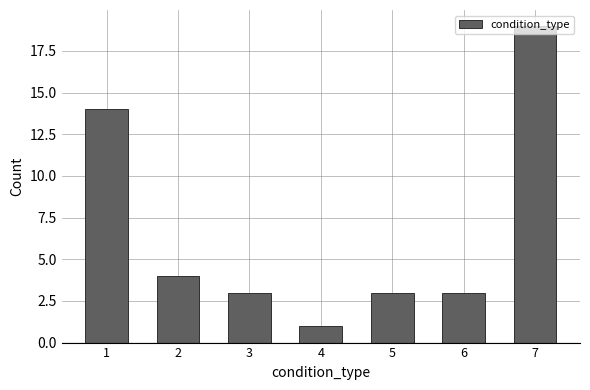

What is the change in value from 1 to 7?

+5